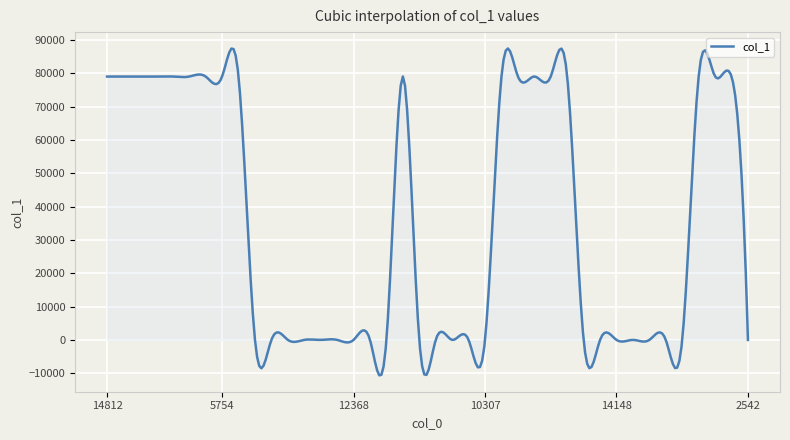

How many series are shown in this chart?

1